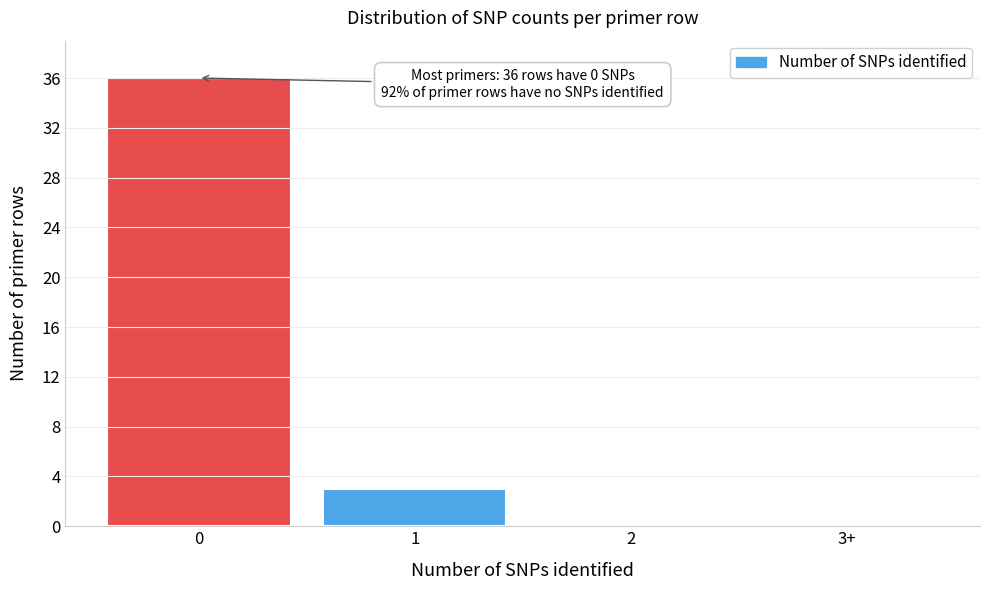

Reading left to right, list all the values displayed in this chart.

0=36	1=3	2=0	3+=0